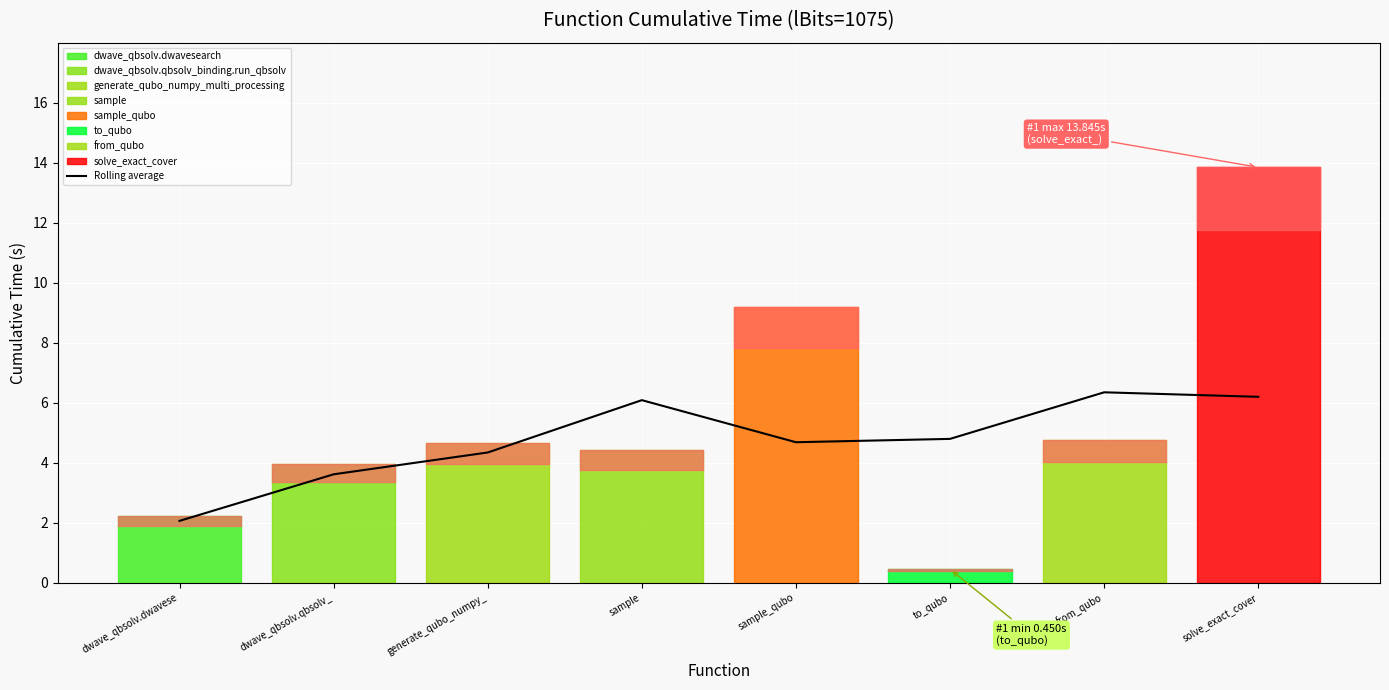

What value does the Rolling average series have at sample_qubo?

4.7